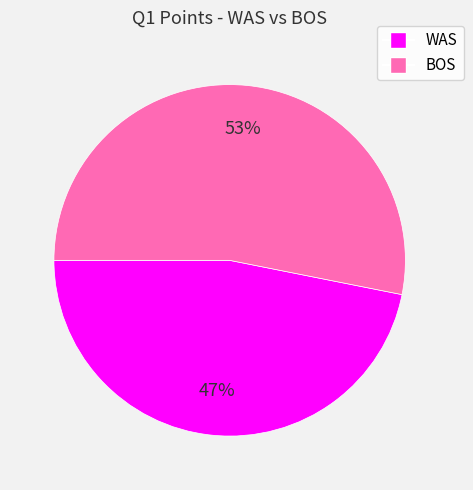

Is it true that WAS is 47% of the pie?

True